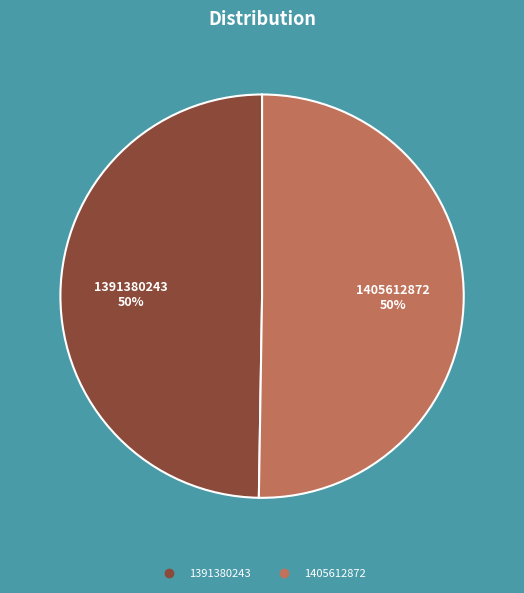

Is it true that 1391380243 is 41% of the pie?

False